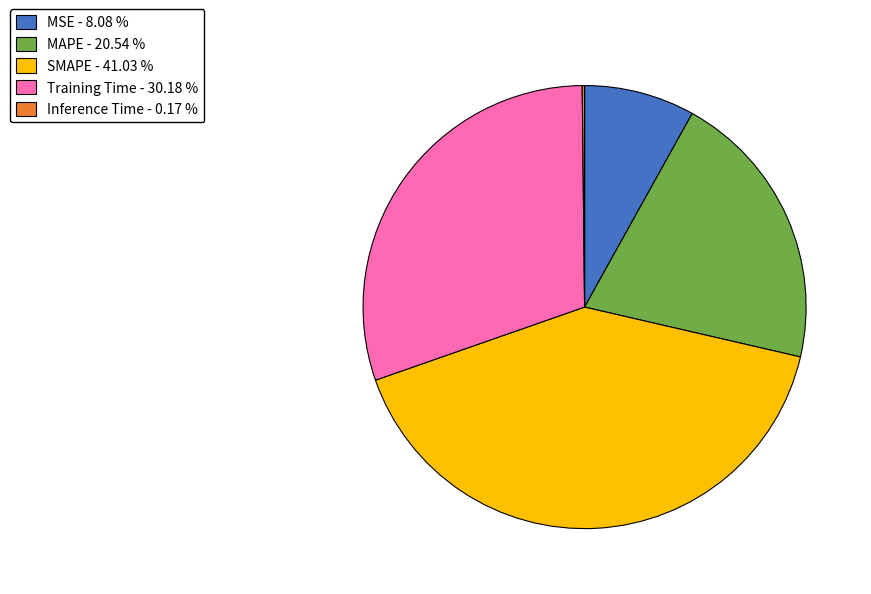

True or false: MSE accounts for 8% of the total.

True